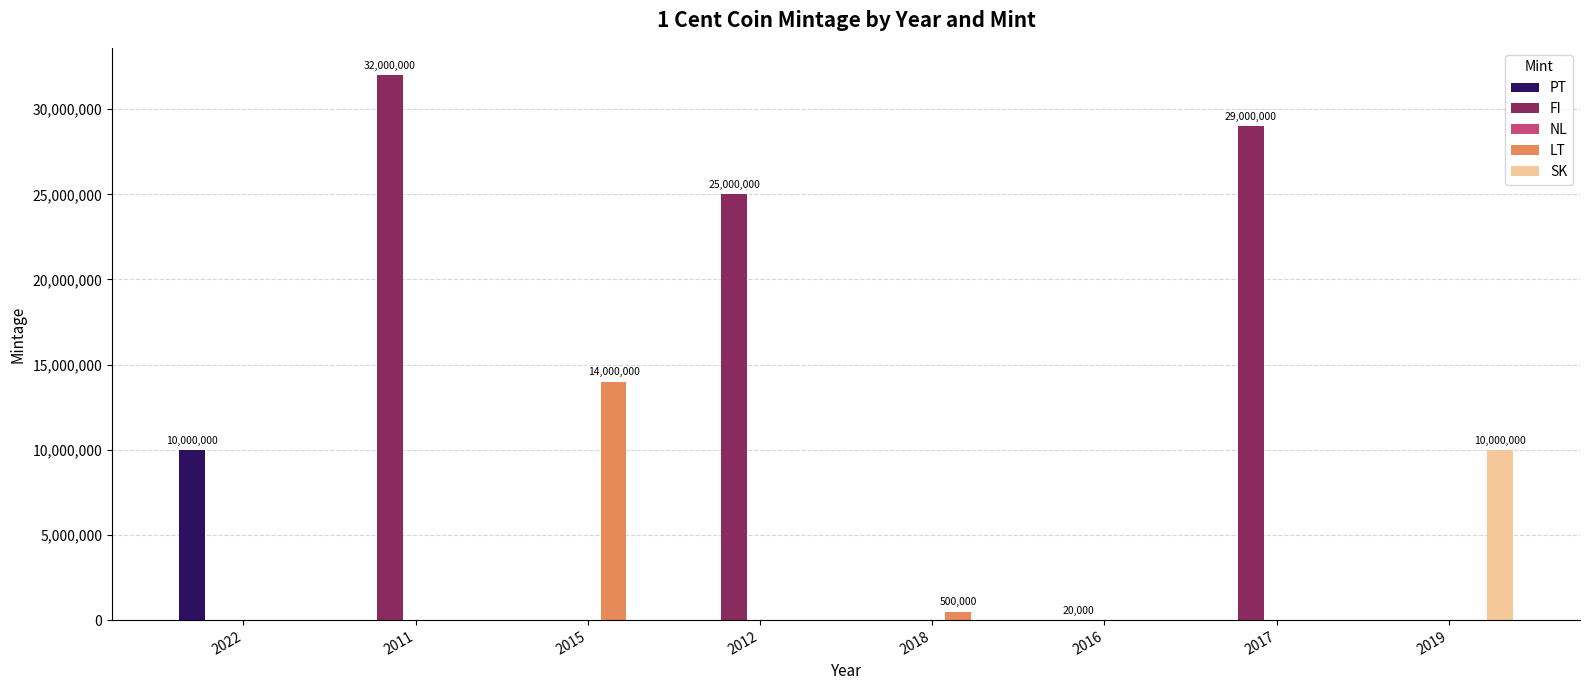

The PT series shows 0 at 2016. True or false?

True